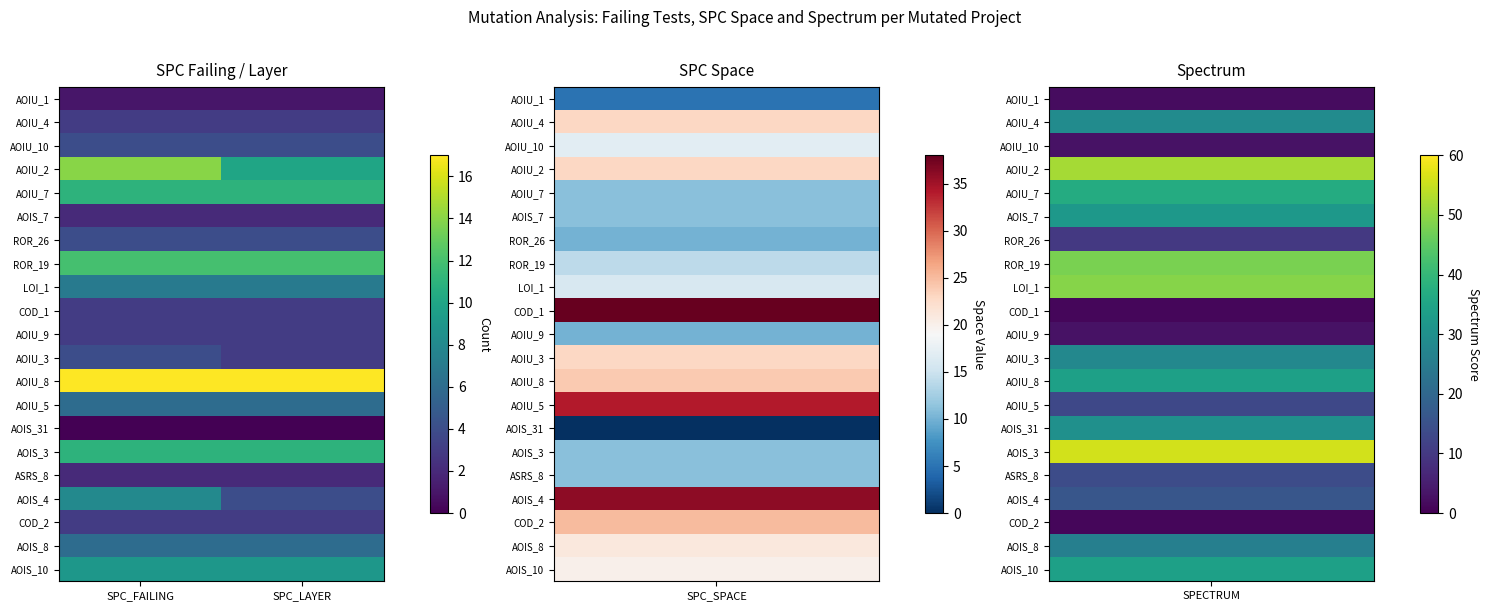

What is the maximum value shown in the chart?

17